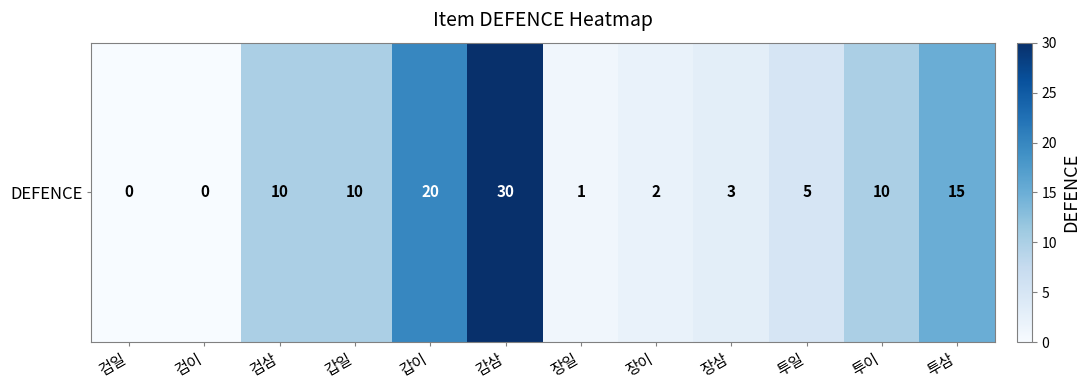

Reading left to right, extract all data points from this chart.

검일=0	검이=0	검삼=10	갑일=10	갑이=20	감삼=30	장일=1	장이=2	장삼=3	투일=5	투이=10	투삼=15